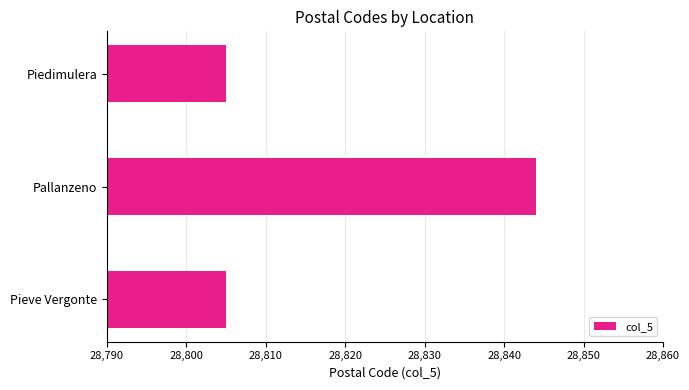

Count the values in the range 28805 to 28844.

3